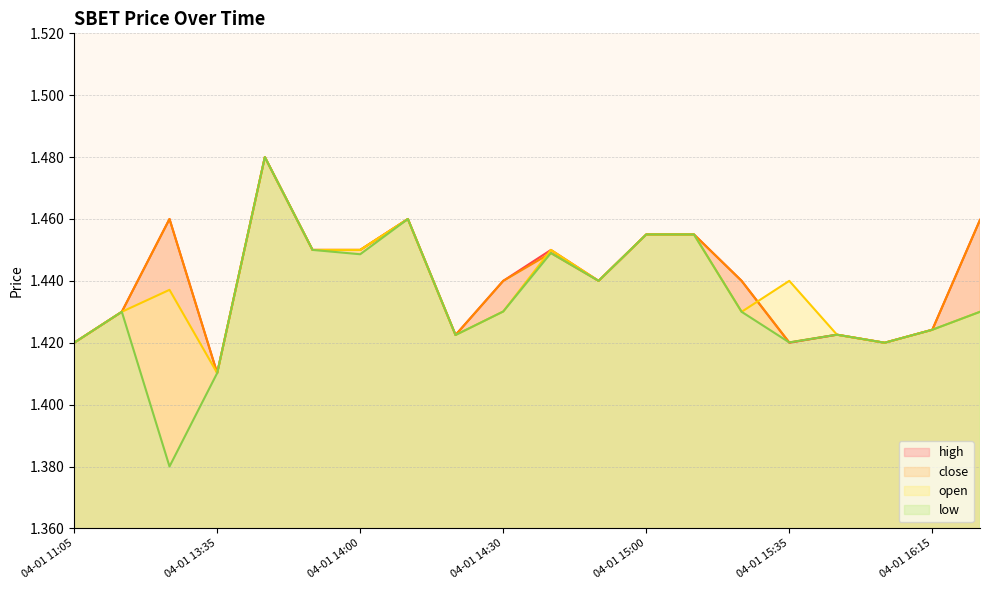

List the series in order of their peak value, lowest first.

high, low, open, close